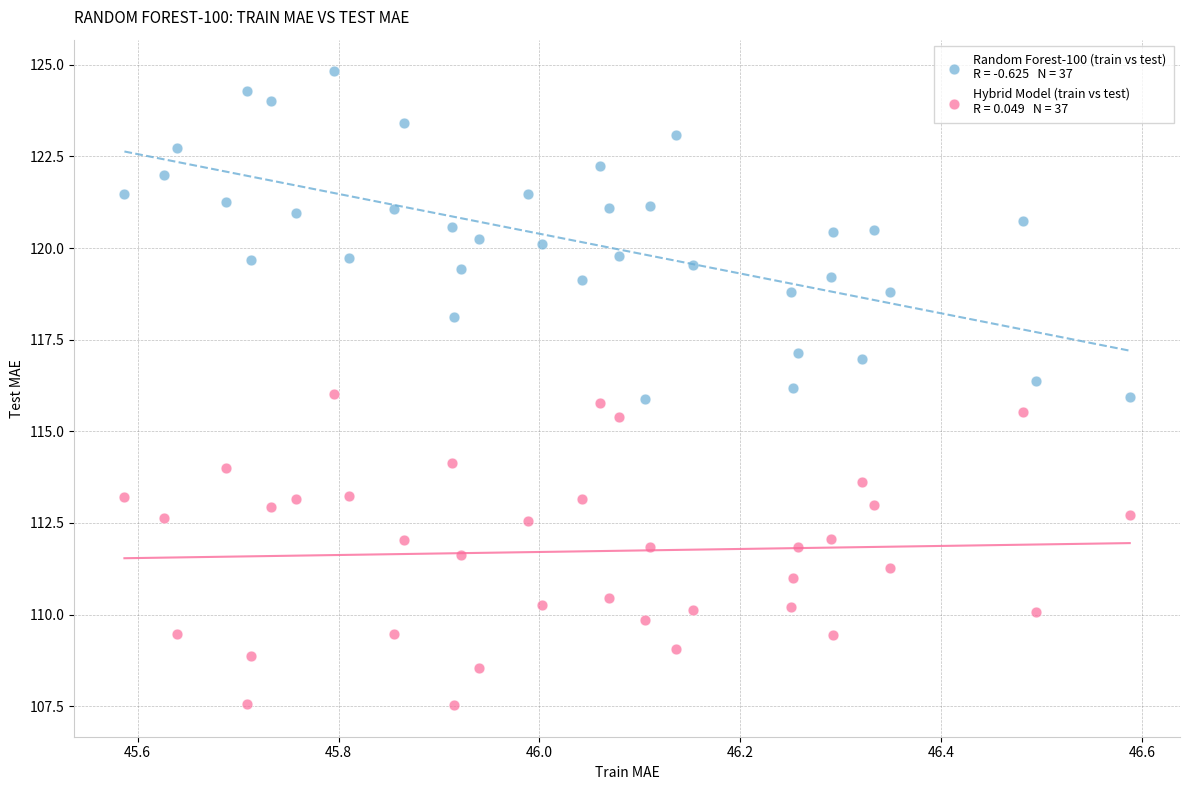

Across all data points, what is the range of Y values (max minus min)?

17.3